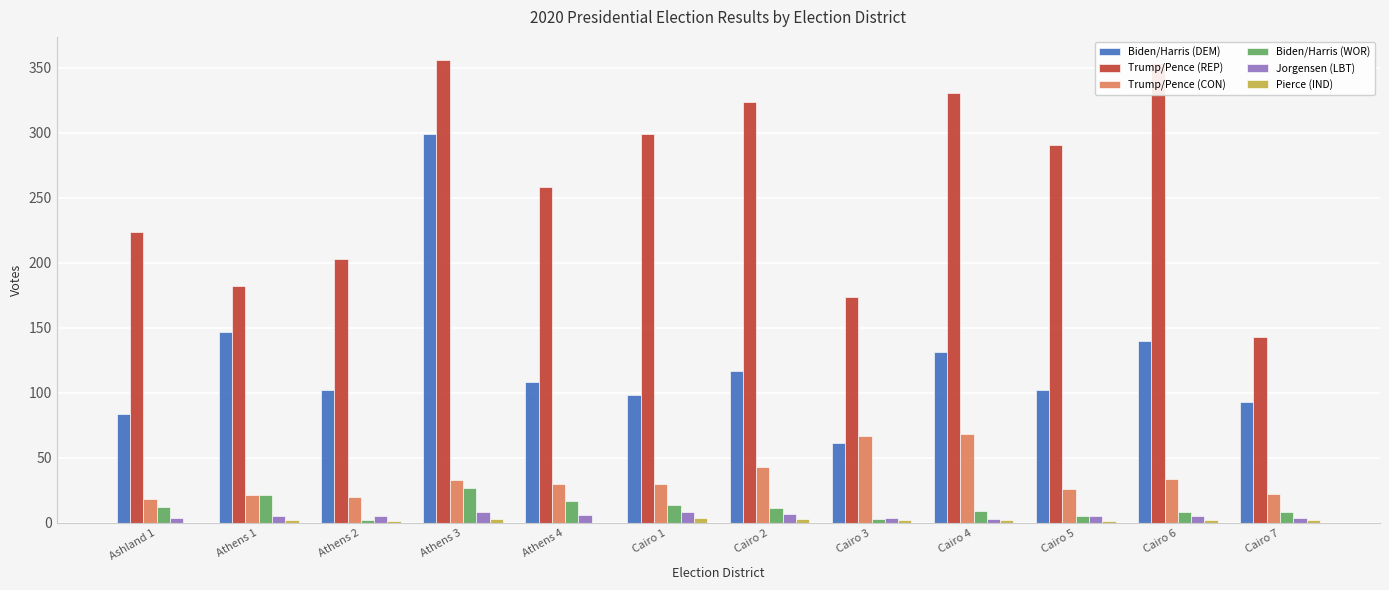

Which series has the largest total across all categories?

Trump/Pence (REP)